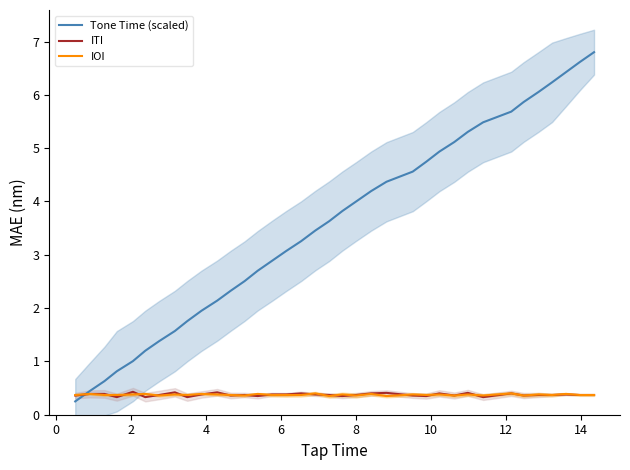

What is the minimum value for ITI?

0.3